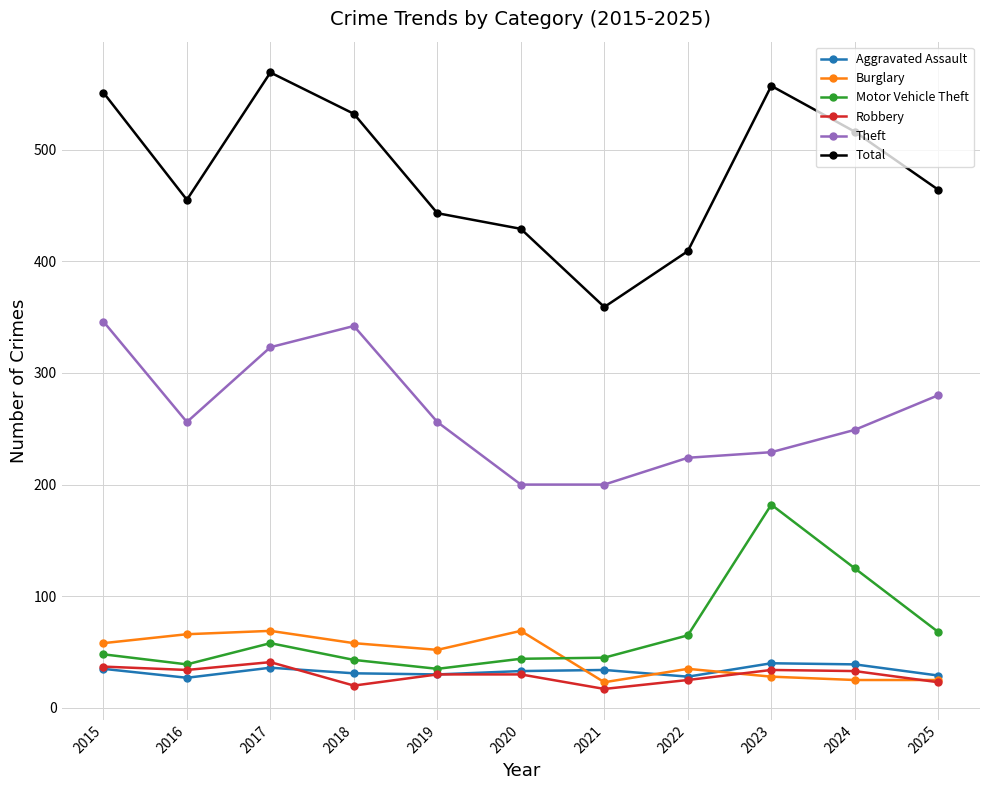

What is the spread (max minus min) of values at 2022?

384